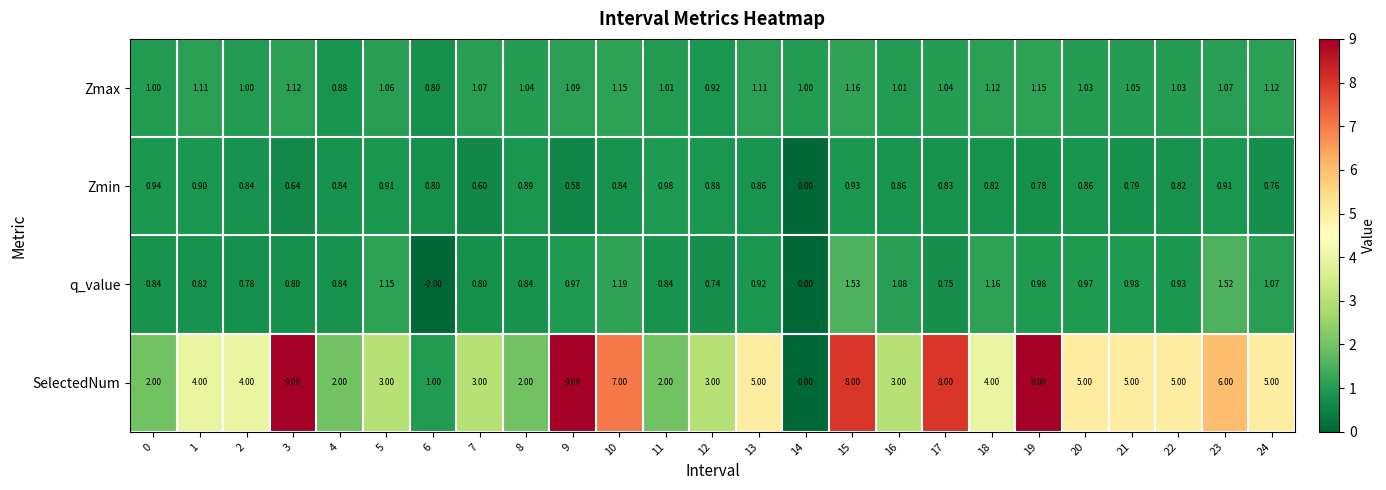

Rank the series by their maximum value, from lowest to highest.

Zmin, Zmax, q_value, SelectedNum